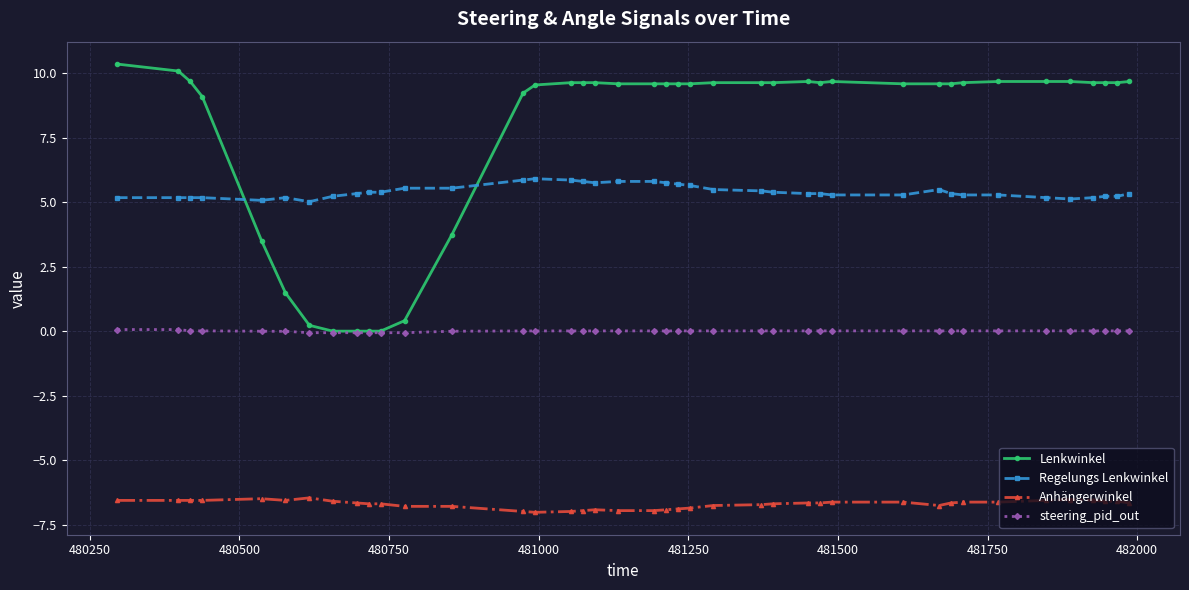

What are all the series names shown in the legend?

Lenkwinkel, Regelungs Lenkwinkel, Anhängerwinkel, steering_pid_out